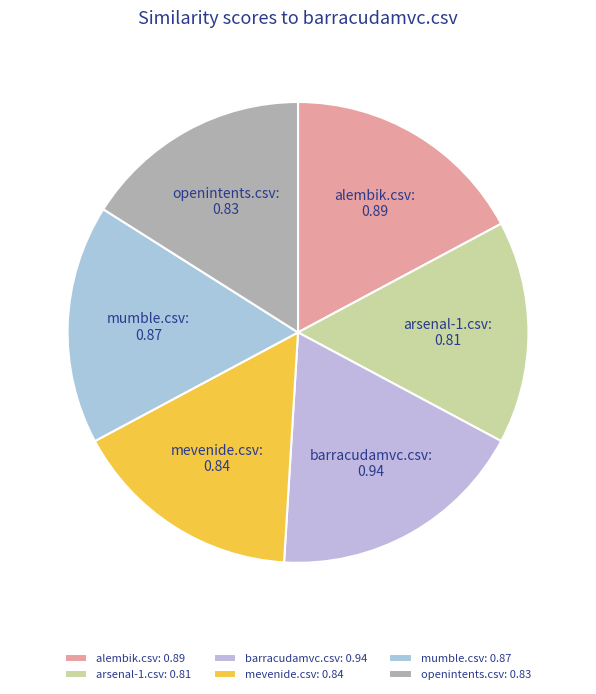

The arsenal-1.csv: 0.81 slice represents 8% of the pie. True or false?

False